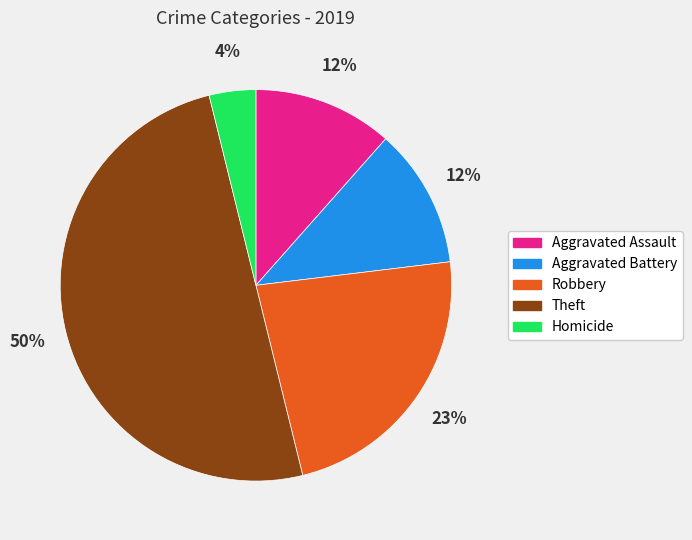

To the nearest percent, what is the difference between the largest and smallest slice percentages?

46%